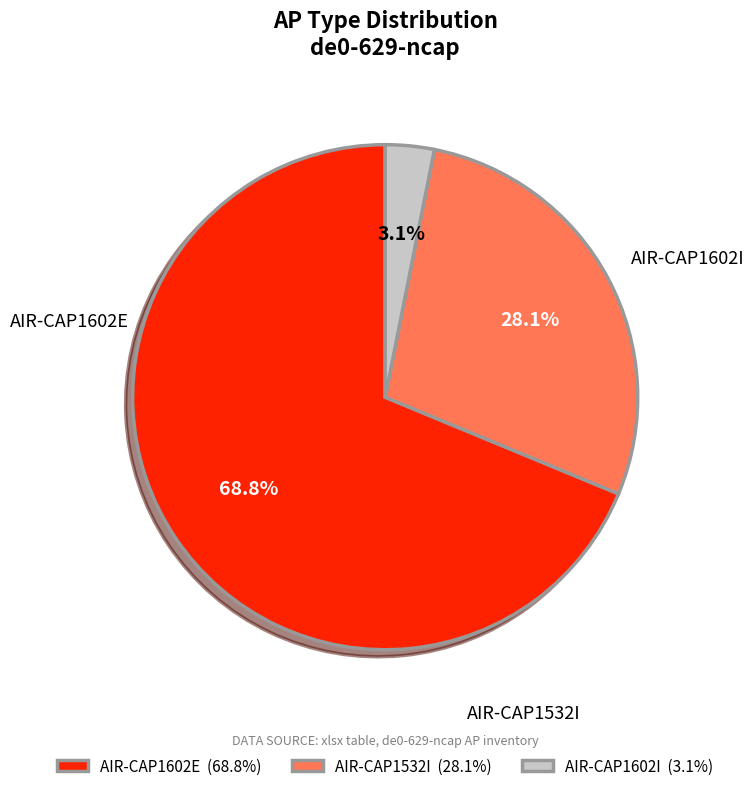

Rank the categories by value from highest to lowest.

AIR-CAP1602E, AIR-CAP1532I, AIR-CAP1602I